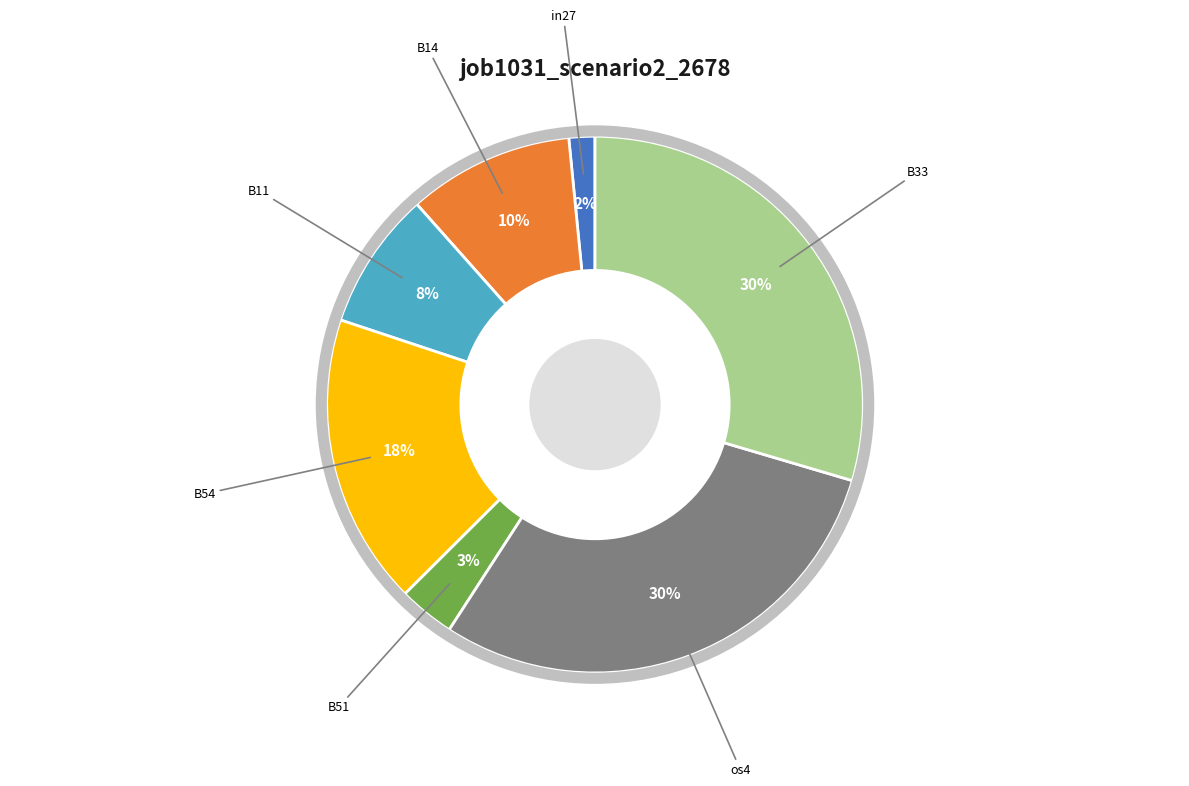

Do B51 and B33 together represent more than half of the pie?

No